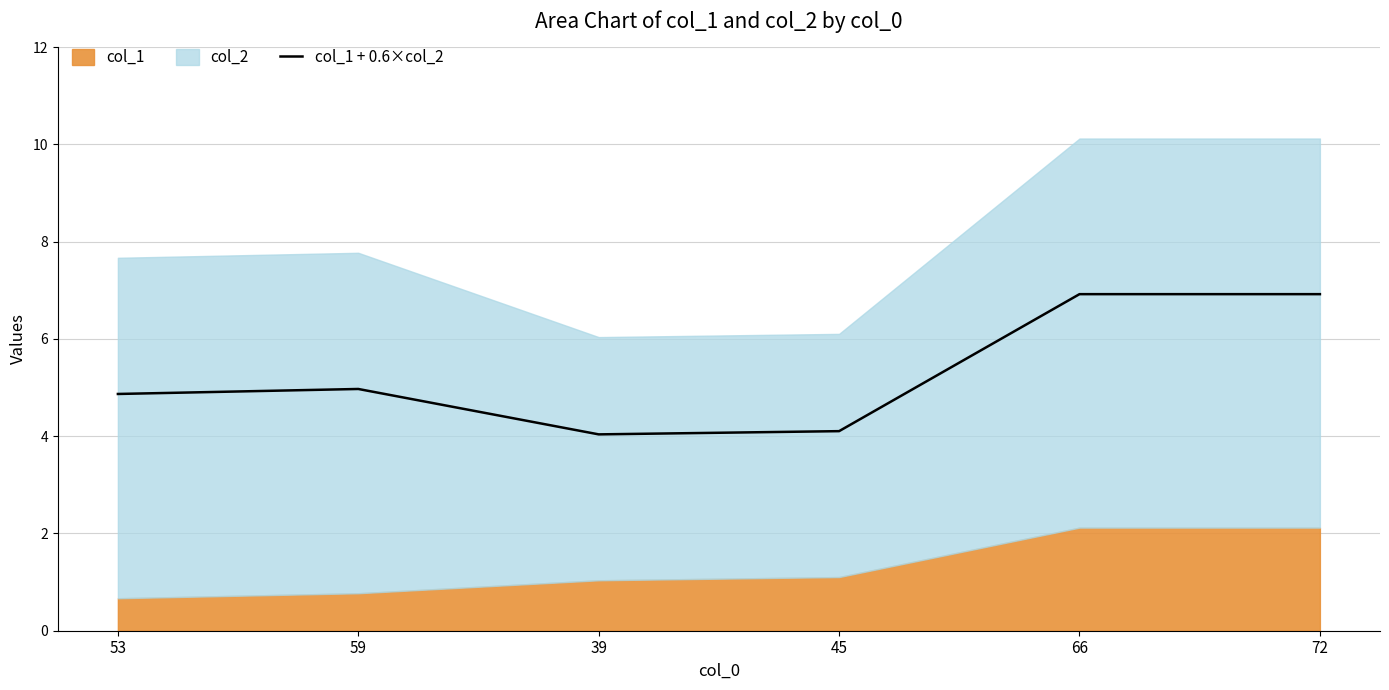

What is the label of the 4th point from the right?

39